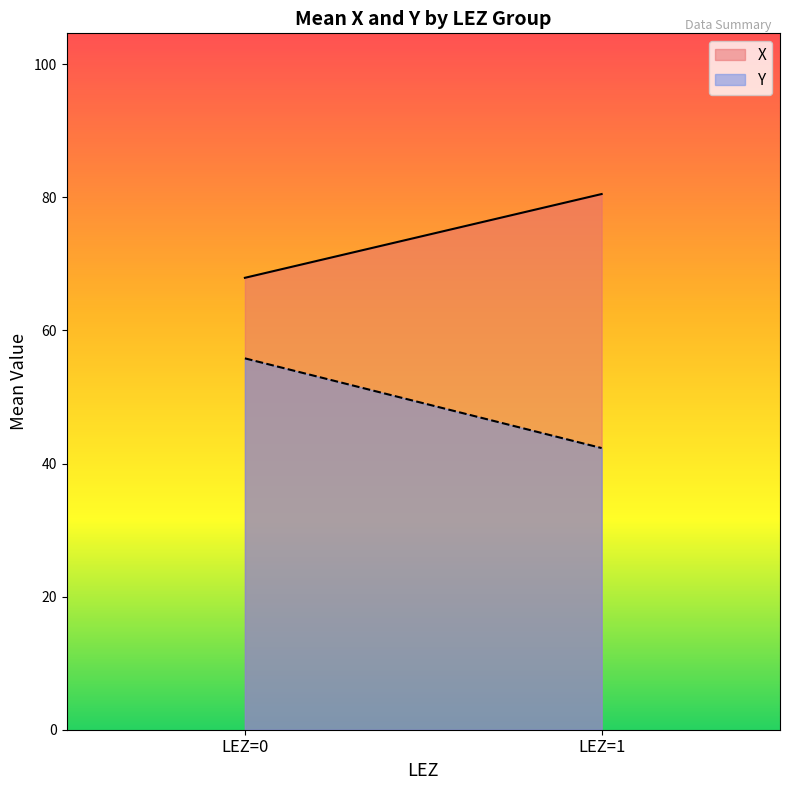

What are all the series names shown in the legend?

X, Y